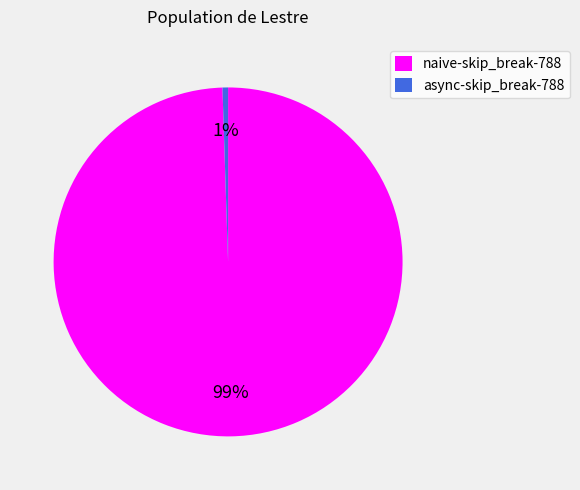

How many slices are in this pie chart?

2